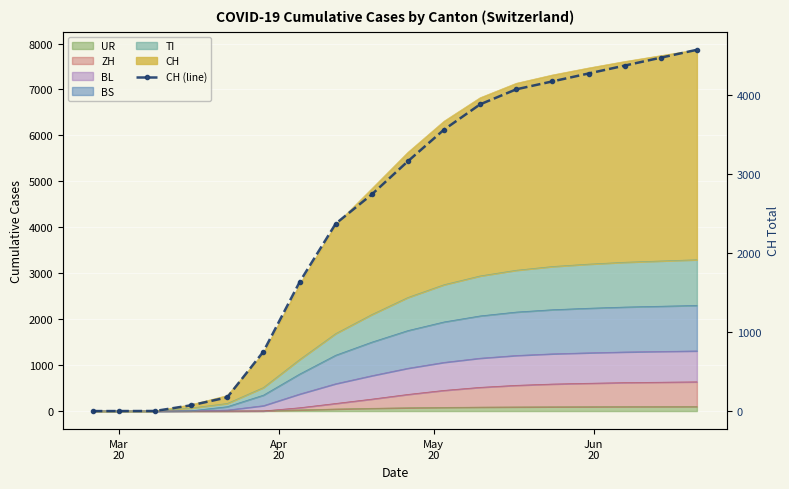

The chart shows a value of 0 at Mar 20. True or false?

True